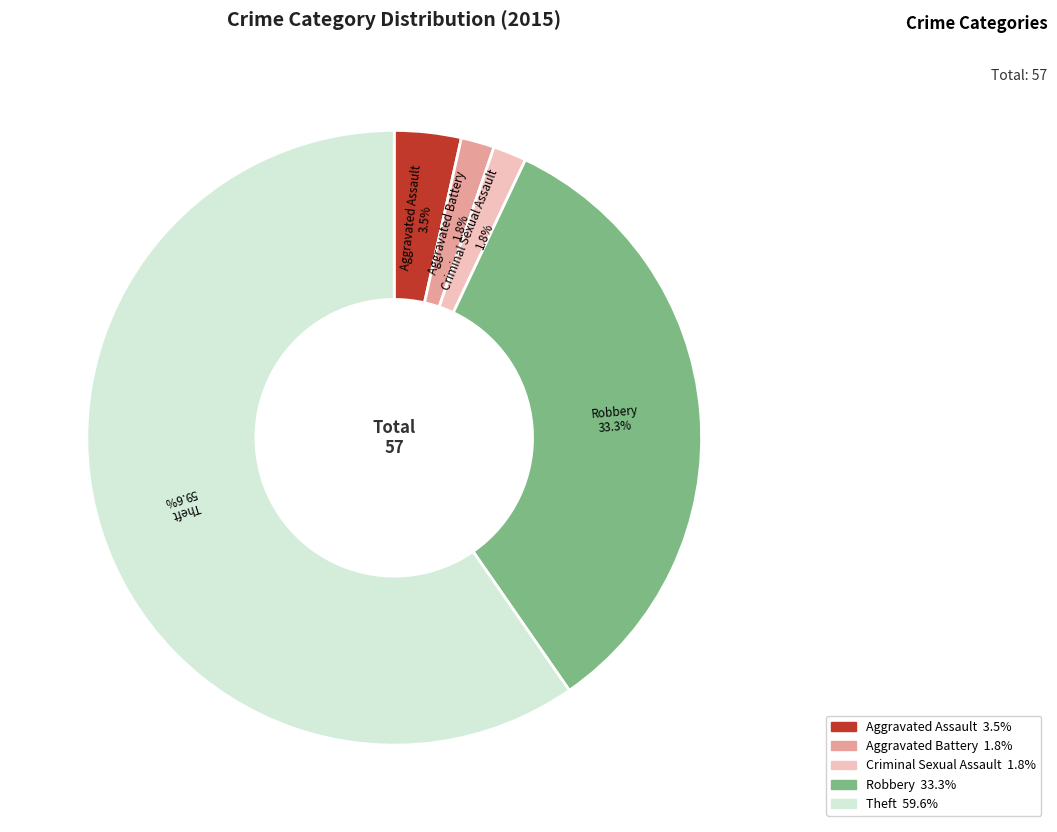

To the nearest percent, what portion does Robbery represent?

33%